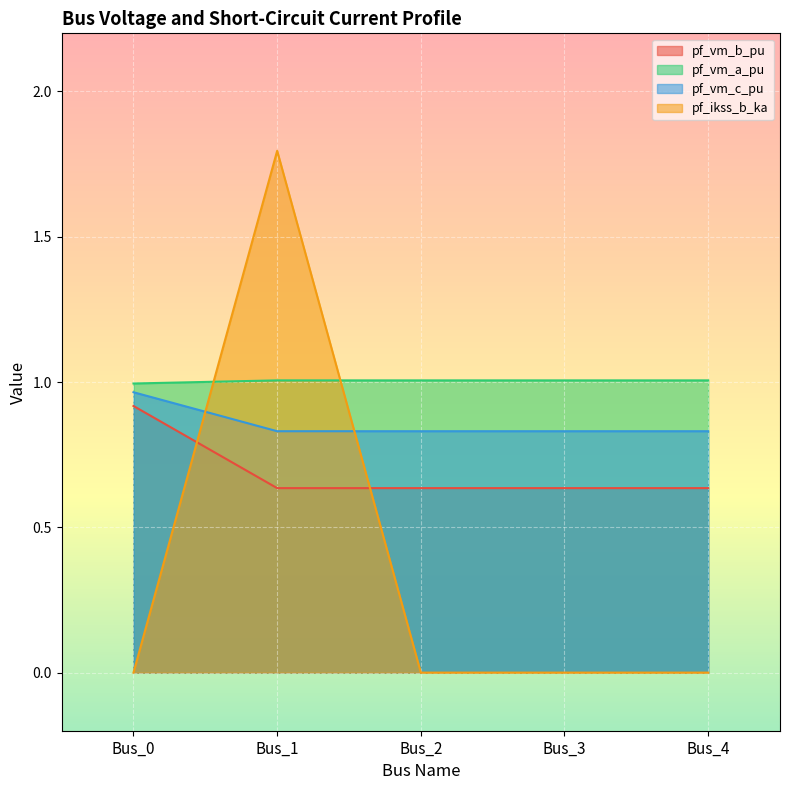

How many intersections are there between pf_ikss_b_ka and pf_vm_a_pu?

2